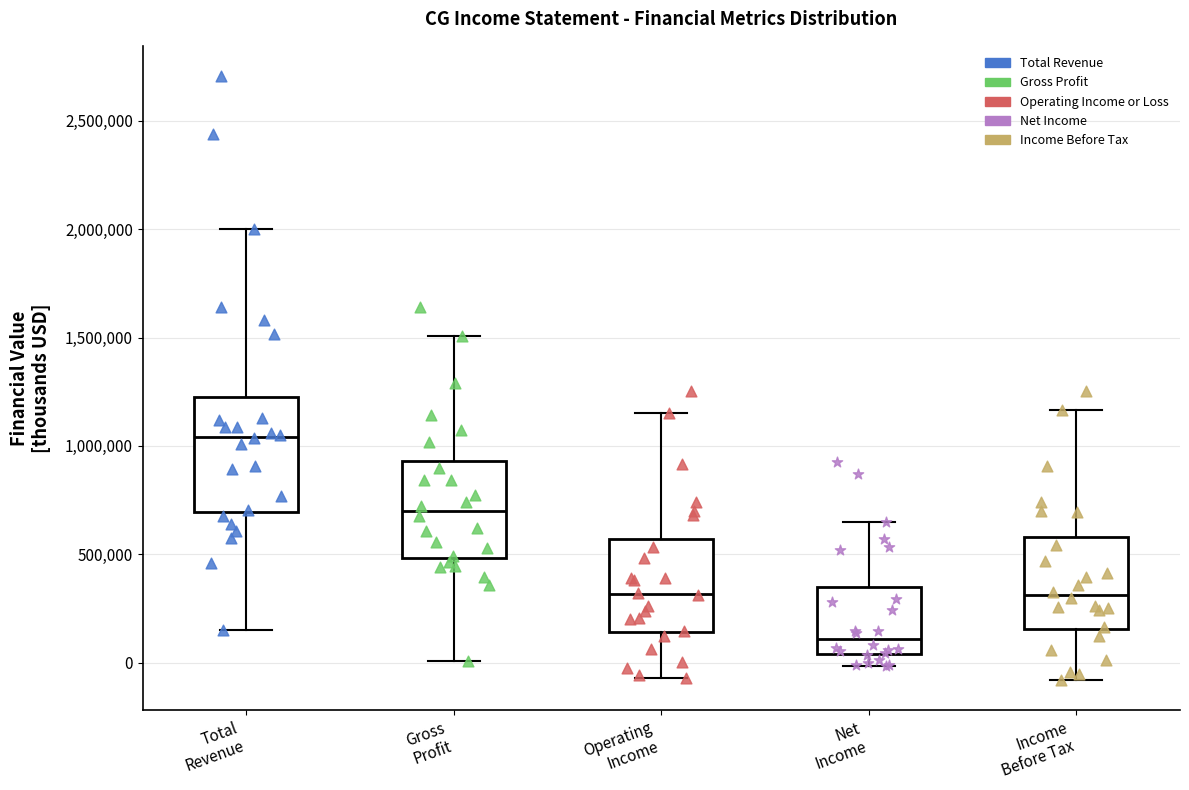

Reading left to right, read every box against the y-axis: the position of its median line, the range the box covers, and the ends of its whiskers. The values are not printed on the chart, so give them approximately, as read against the axis.

Total Revenue: median 1050000, box 700000 to 1250000, whiskers 150000 to 2000000
Gross Profit: median 700000, box 500000 to 950000, whiskers 0 to 1500000
Operating Income: median 300000, box 150000 to 550000, whiskers -50000 to 1150000
Net Income: median 100000, box 50000 to 350000, whiskers 0 to 650000
Income Before Tax: median 300000, box 150000 to 600000, whiskers -100000 to 1150000